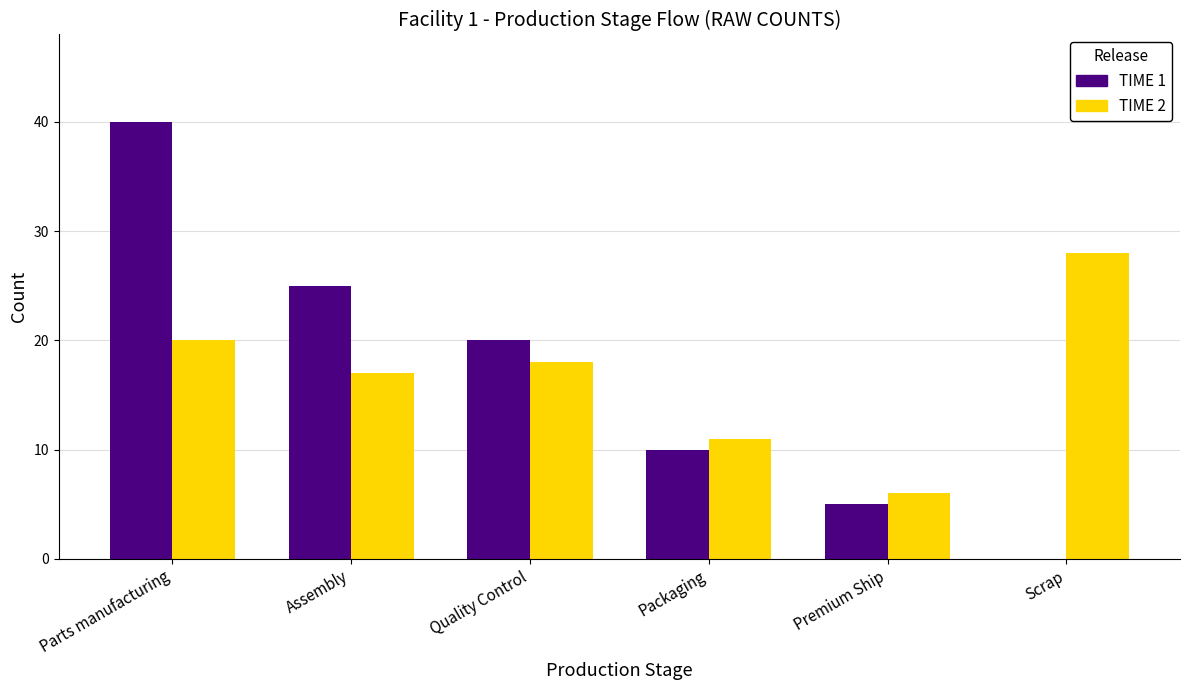

What is the sum of the TIME 1 values at Scrap and Quality Control?

20